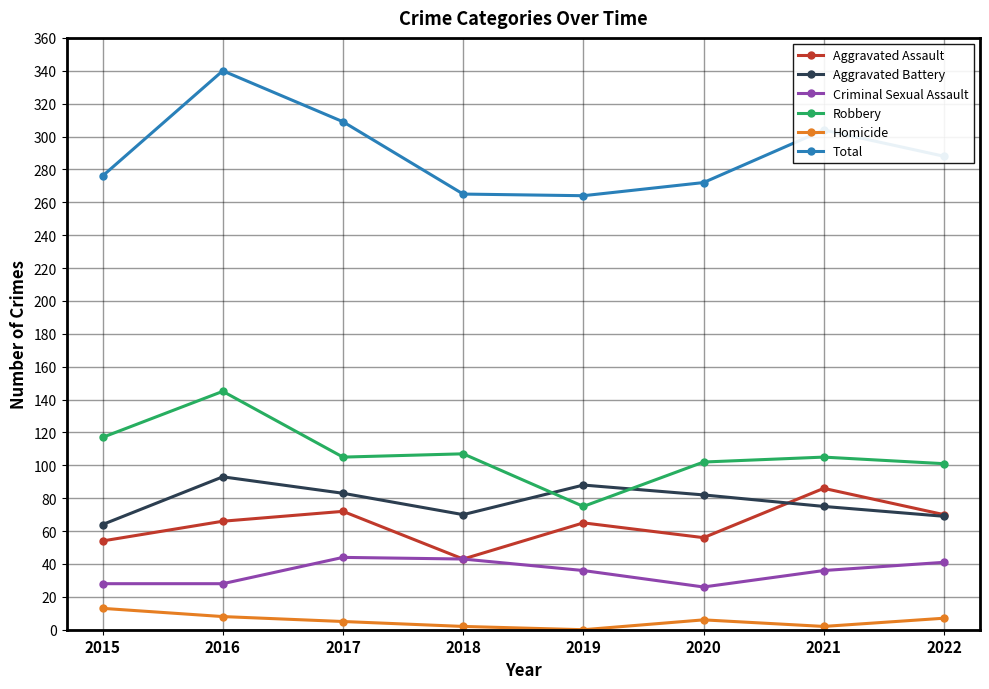

At how many categories does at least one series exceed 320?

1